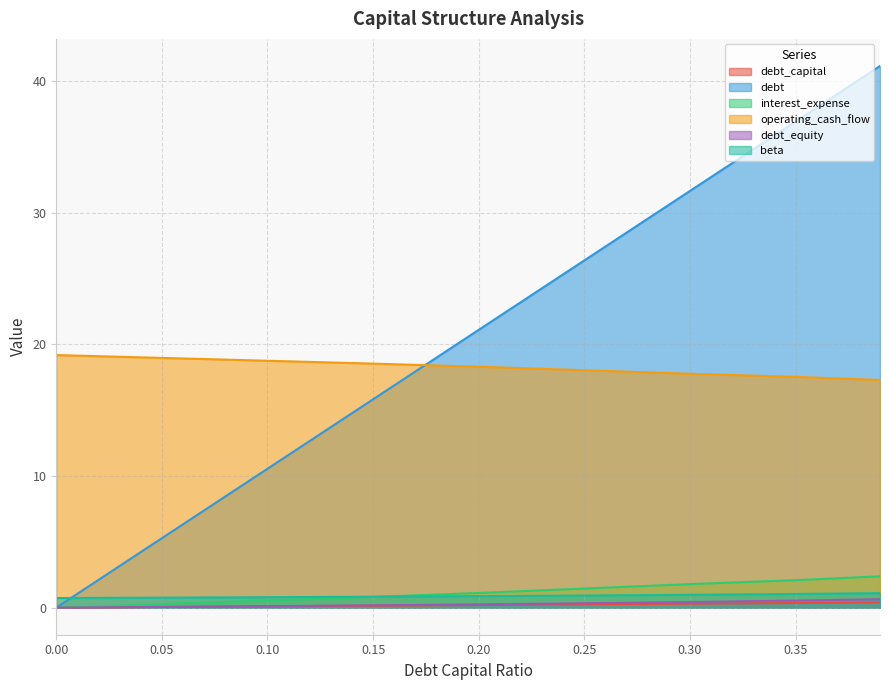

How many times do beta and interest_expense cross each other?

1